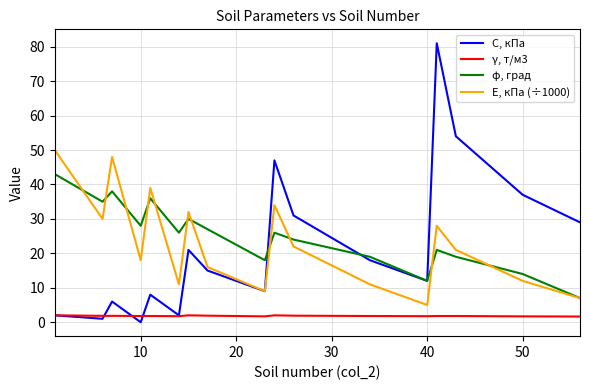

List the series in order of their peak value, lowest first.

γ, т/м3, φ, град, E, кПа (÷1000), C, кПа